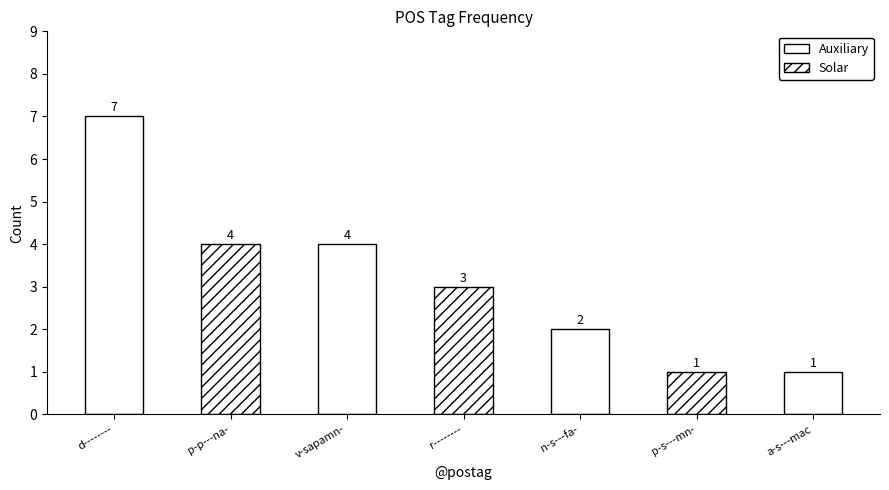

What is the change in value from p-p---na- to n-s---fa-?

-2